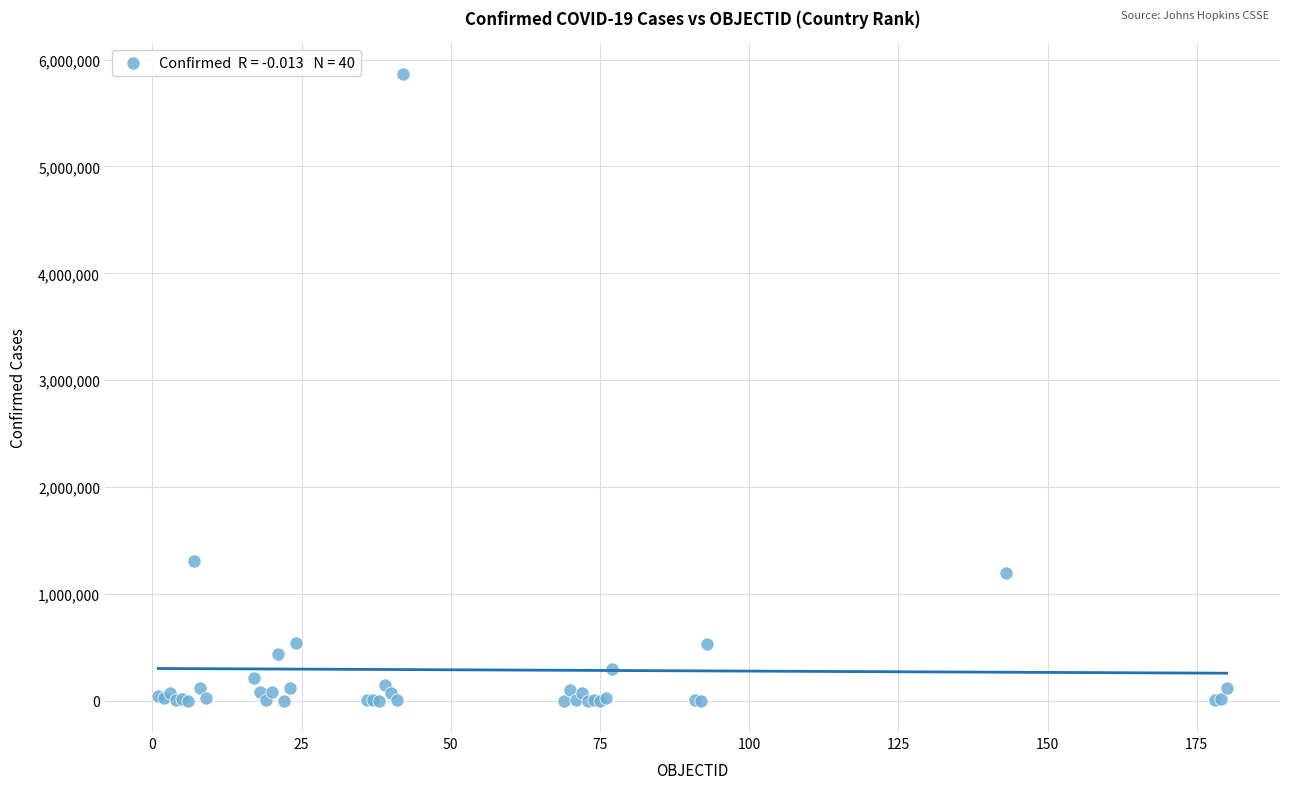

What Y value in the scatter plot is closest to 2931613?

1310491